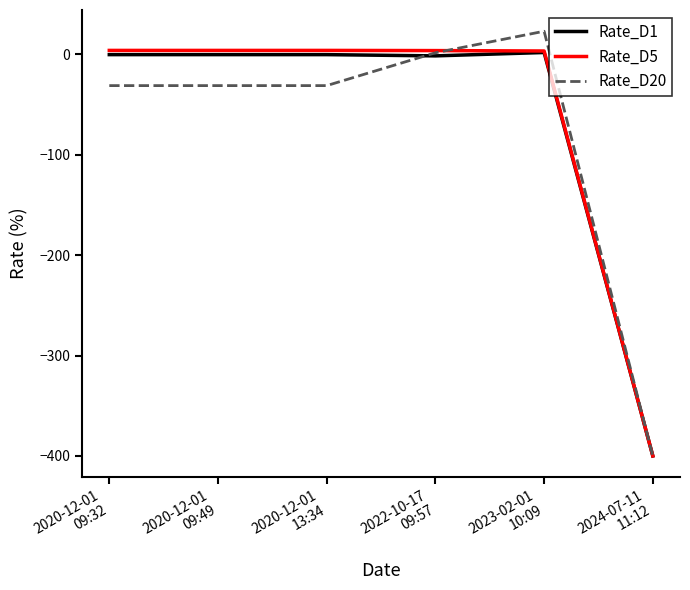

What position from the right is 2023-02-01
10:09?

2